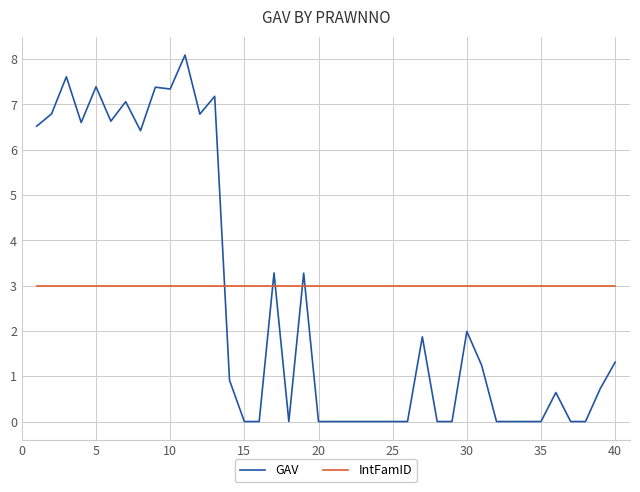

List the series in order of their overall mean, highest first.

IntFamID, GAV